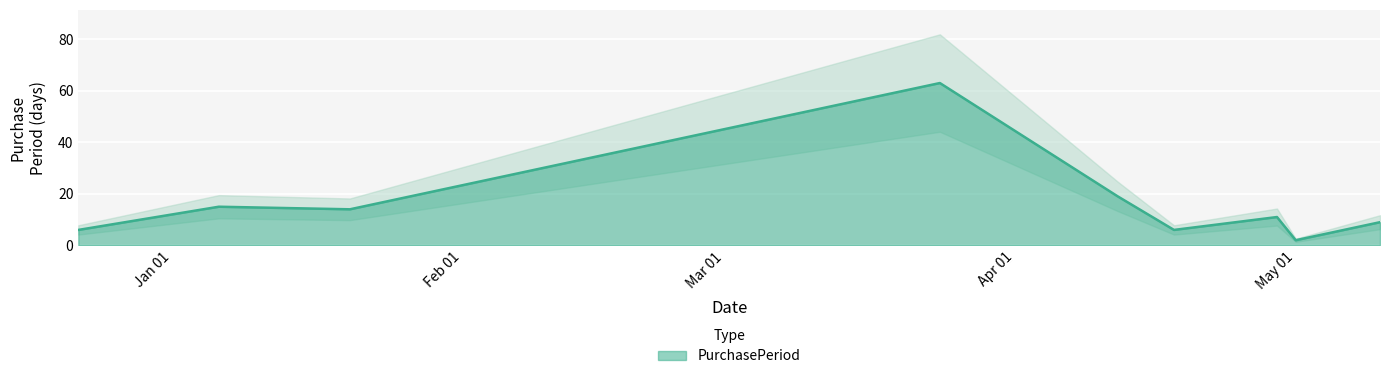

Reading left to right, extract all data points from this chart.

6	15	14	63	19	6	11	2	9